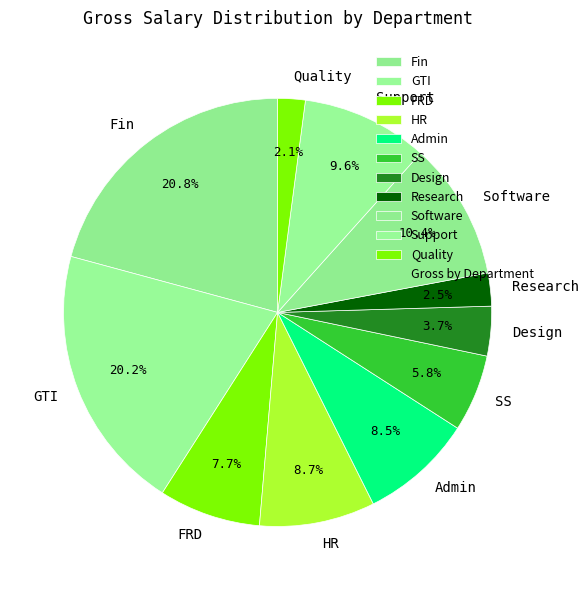

Is there a majority slice in this chart?

No